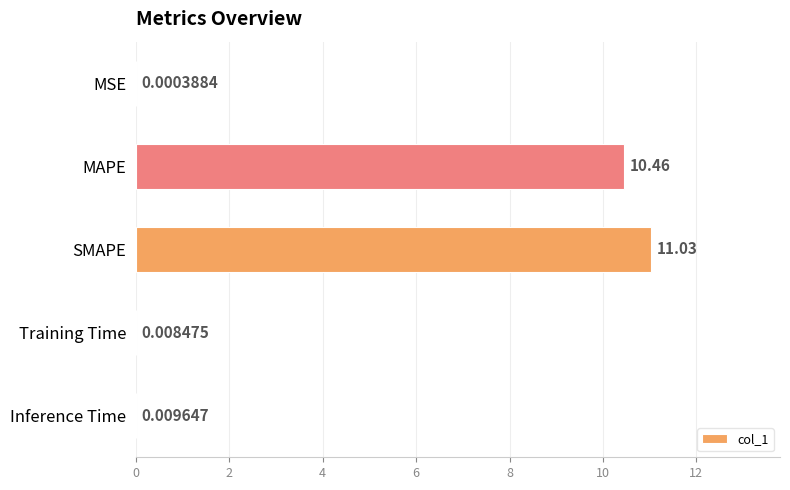

Which category has the highest value across all series?

SMAPE